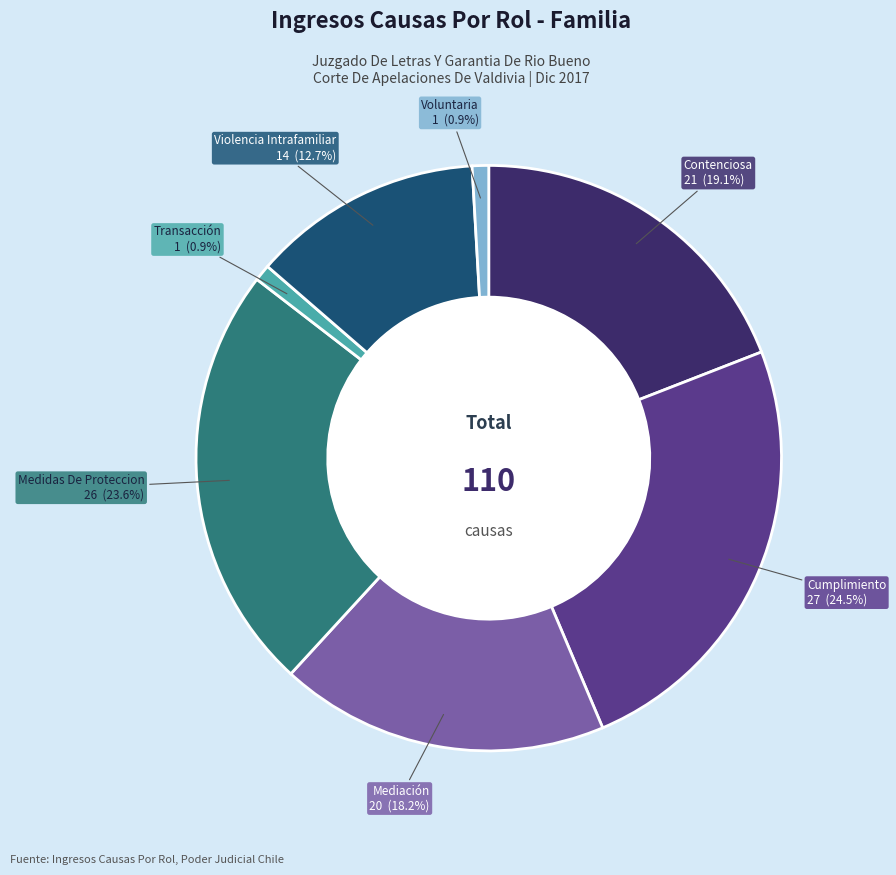

Does any single category account for the majority?

No